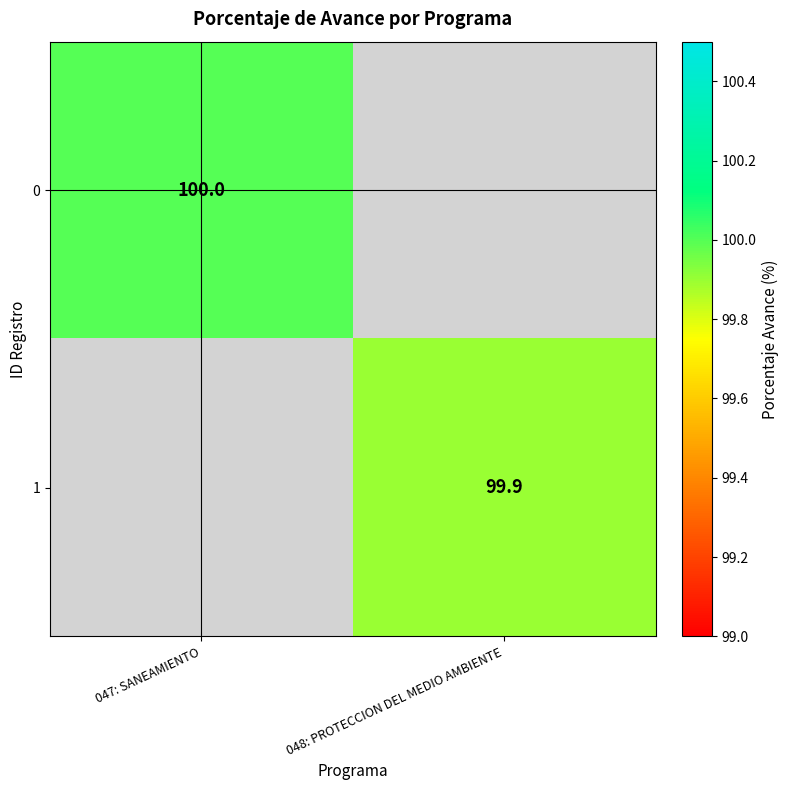

True or false: 1 has a value of 99.9 at 048: PROTECCION DEL MEDIO AMBIENTE.

True